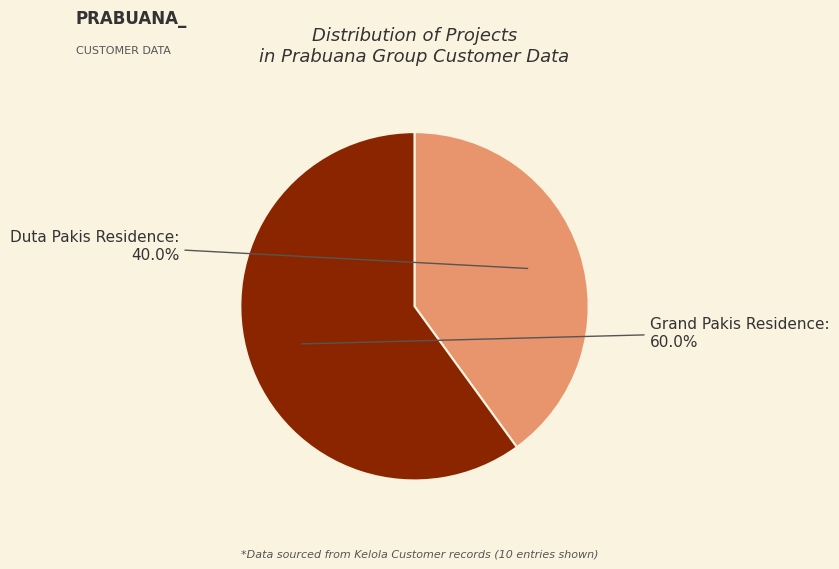

Is there any slice that represents more than half of the pie?

Yes